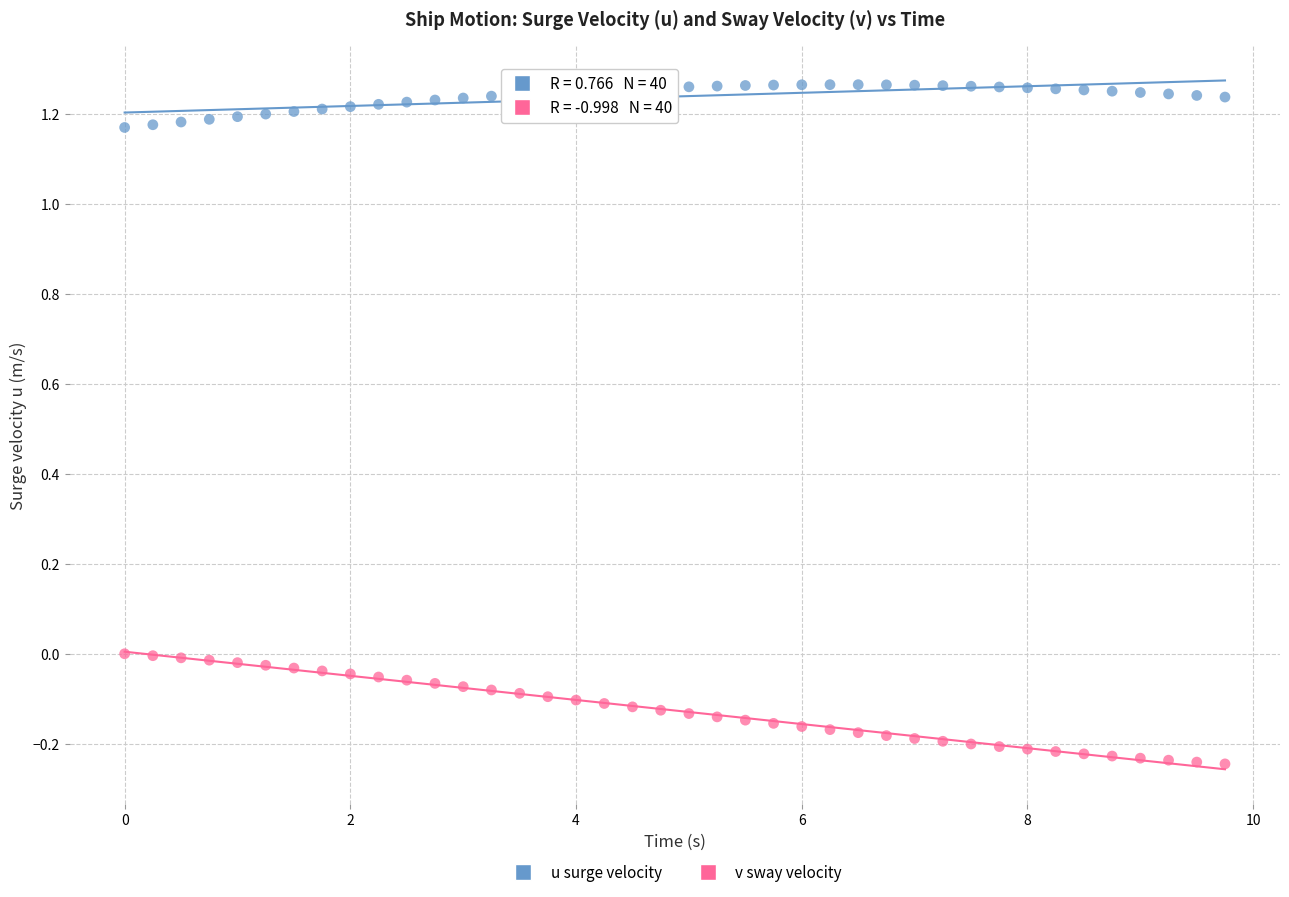

Across all data points, what is the range of X values (max minus min)?

9.8